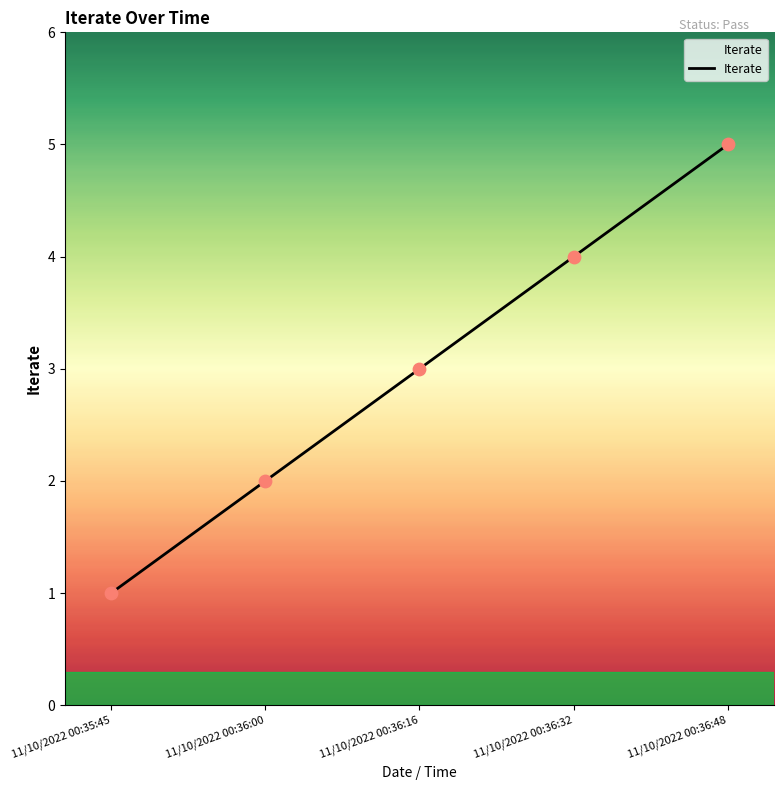

Which has a higher value, 11/10/2022 00:36:00 or 11/10/2022 00:35:45?

11/10/2022 00:36:00